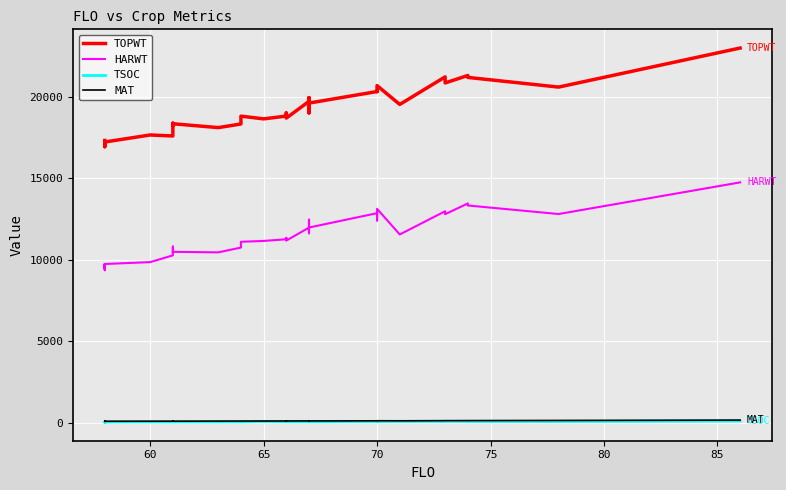

List the series in order of their peak value, lowest first.

TSOC, MAT, HARWT, TOPWT